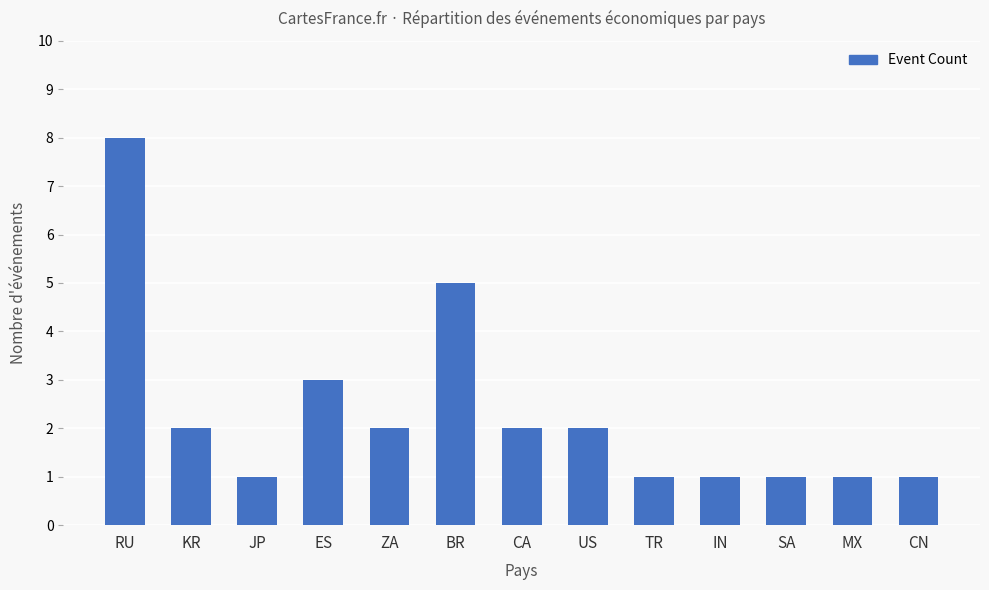

What is the minimum value shown in the chart?

1